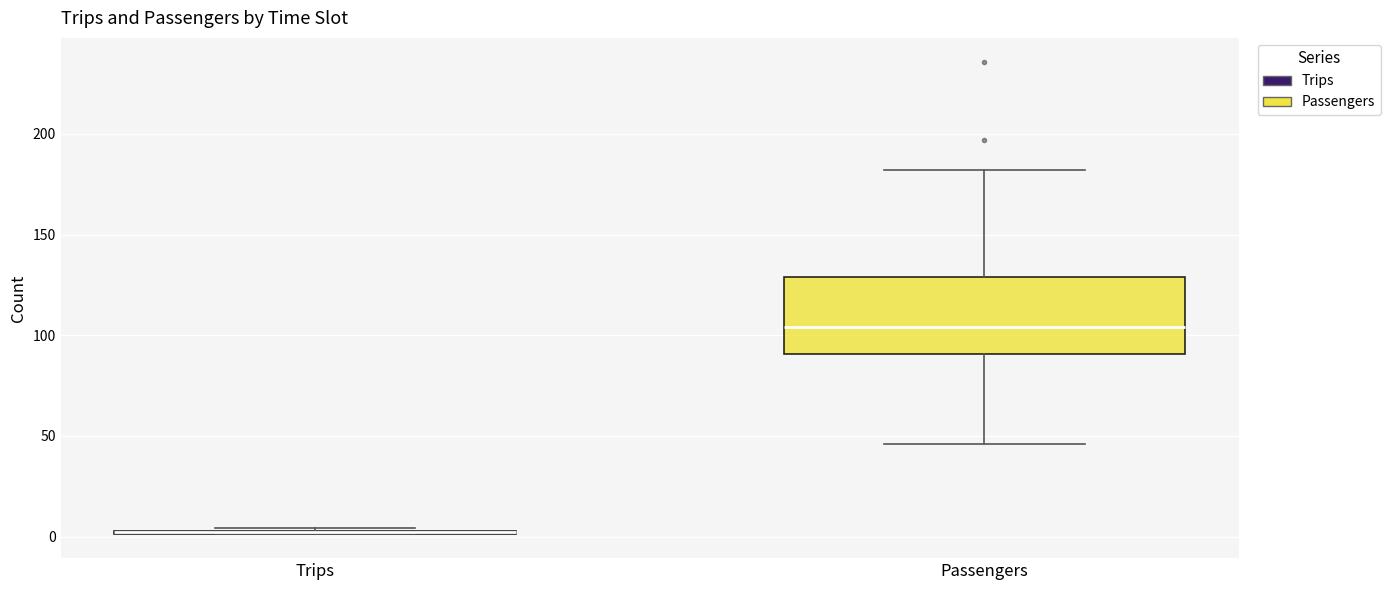

Reading left to right, transcribe this box plot: for each box, give where its median line is, the range the box spans, and where its two whiskers end, as read against the y-axis. The values are not printed on the chart, so give them approximately, as read against the axis.

Trips: box collapsed to a line at 0, whiskers 0 to 5
Passengers: median 105, box 90 to 130, whiskers 45 to 180